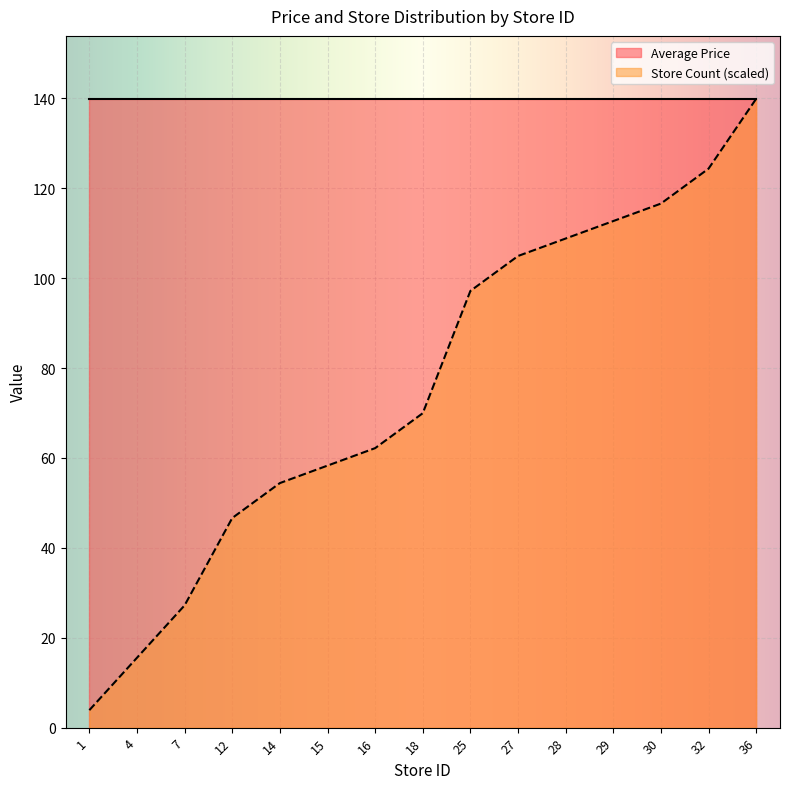

At which label does the data first exceed 69?

18